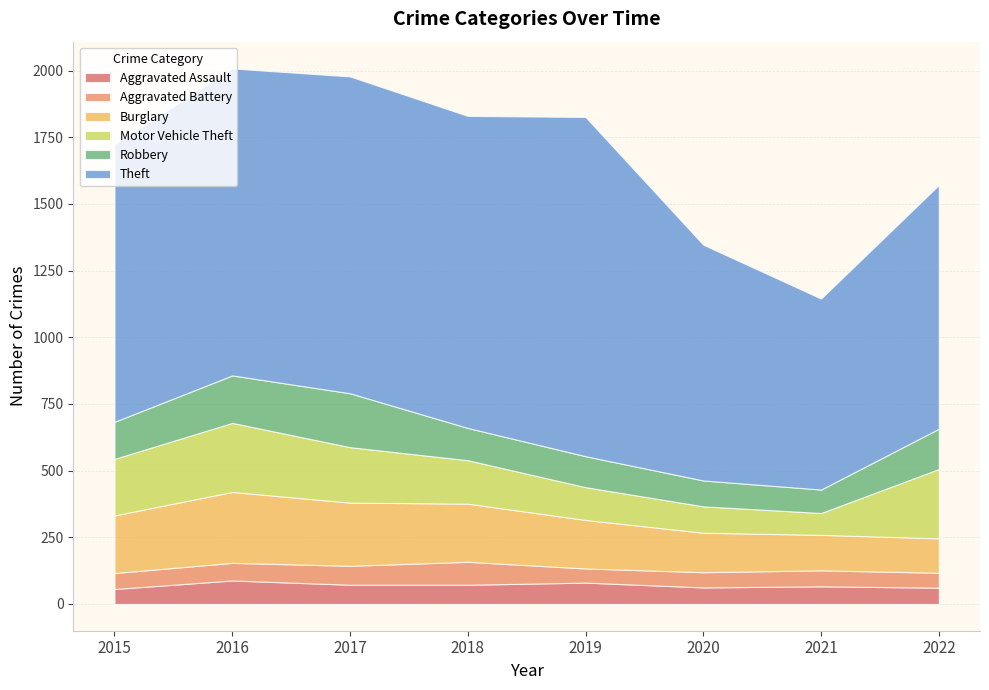

Which category has the lowest value in the Theft series?

2021